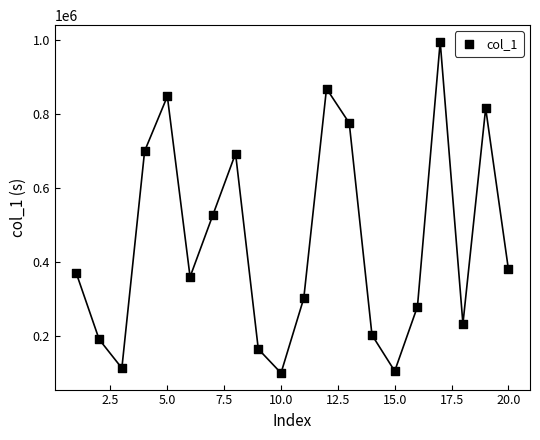

What Y value in the scatter plot is closest to 547867?

526895